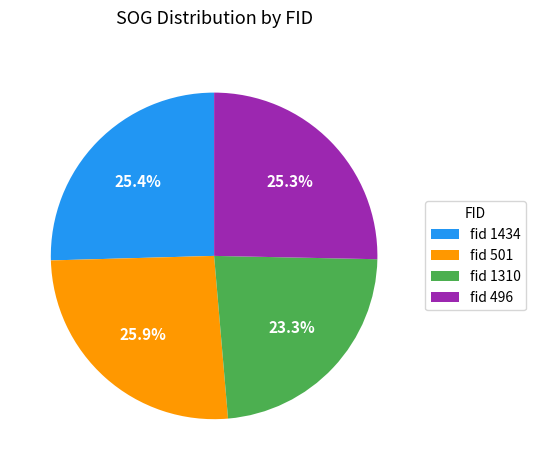

Which category has the smallest portion of the pie?

fid 1310